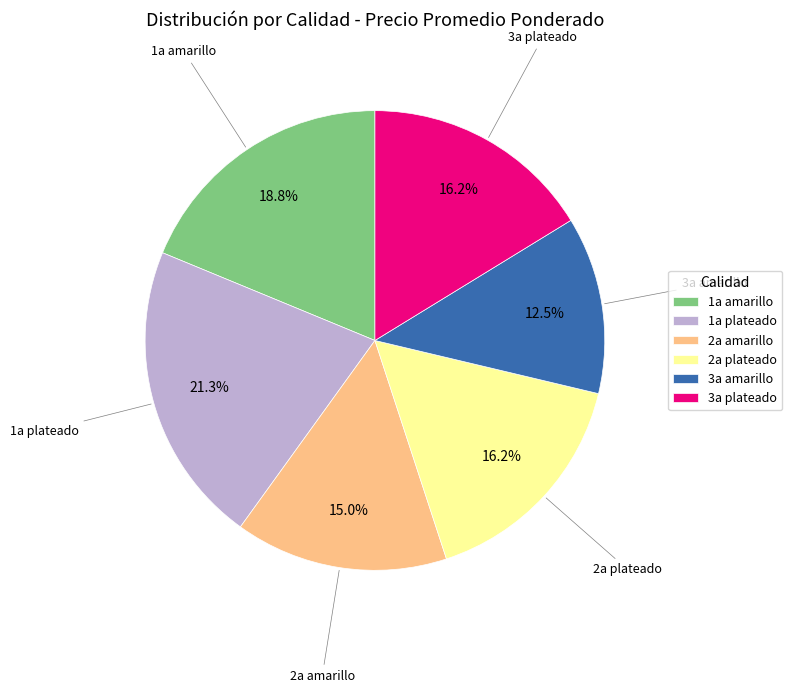

Which has a higher value, 1a plateado or 1a amarillo?

1a plateado